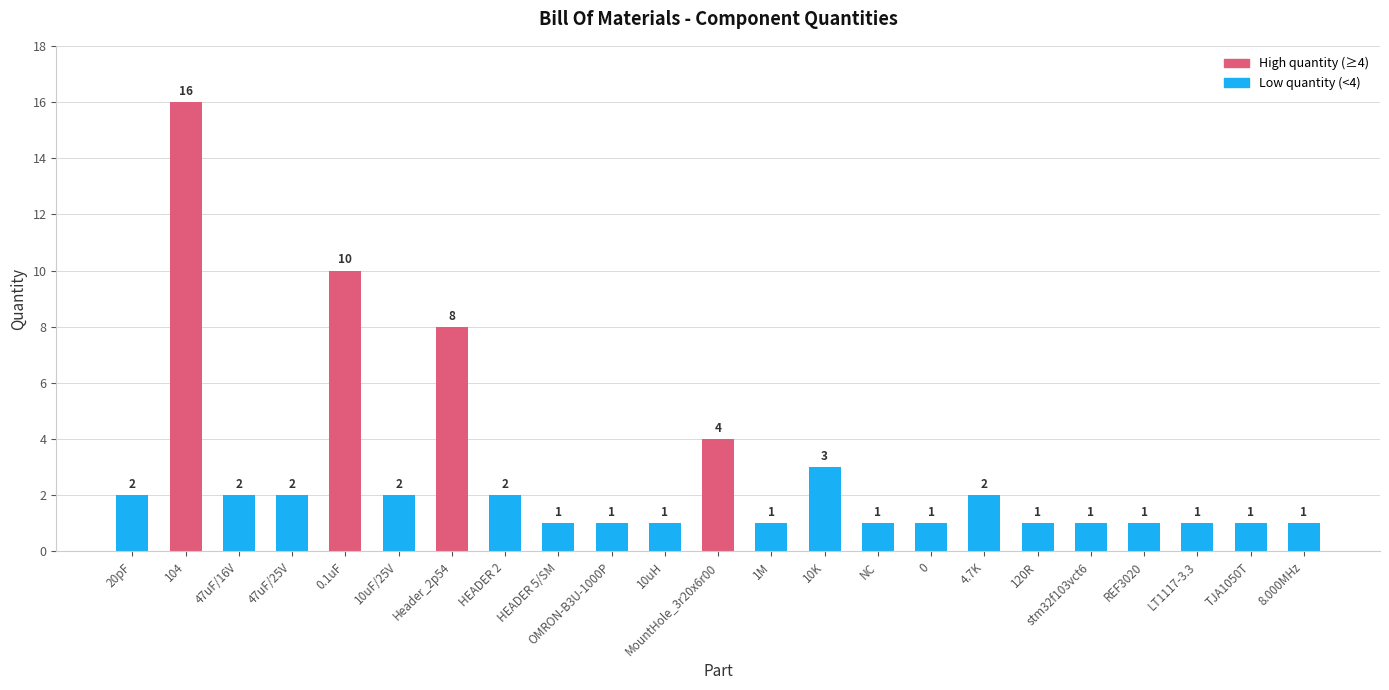

What is the sum of all values?

65